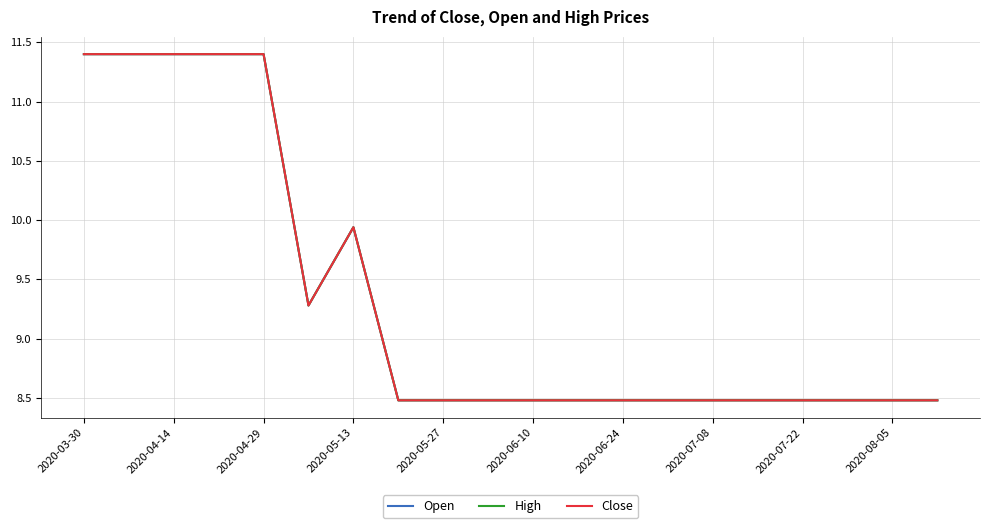

Is this an area chart (filled region under the line)?

No